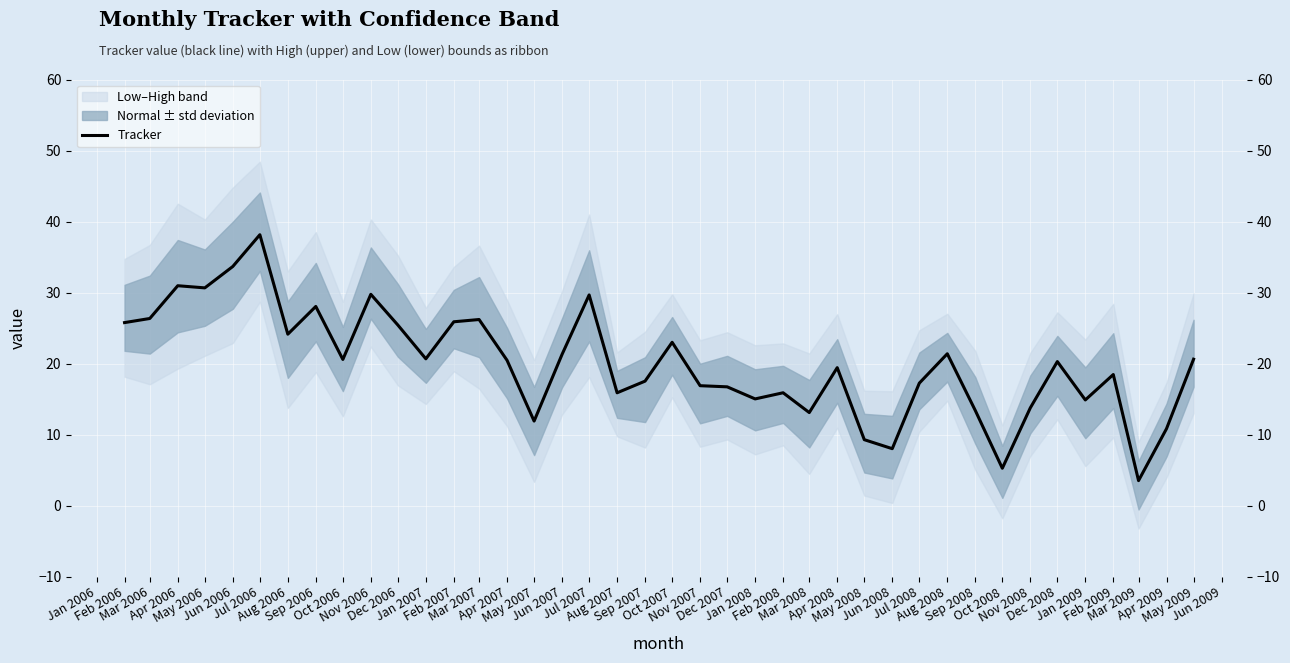

How many points are higher than both their immediate neighbors (excluding endpoints)?

12